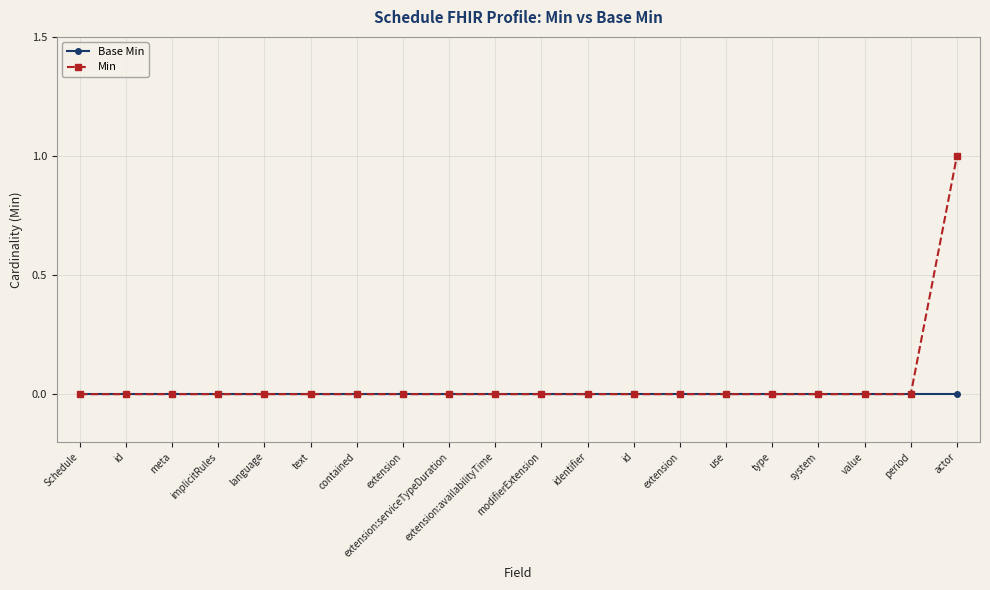

Does the chart display data point markers on the line(s)?

Yes